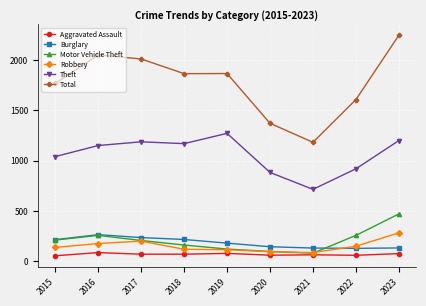

In Burglary, how many points are higher than both neighbors (excluding endpoints)?

1